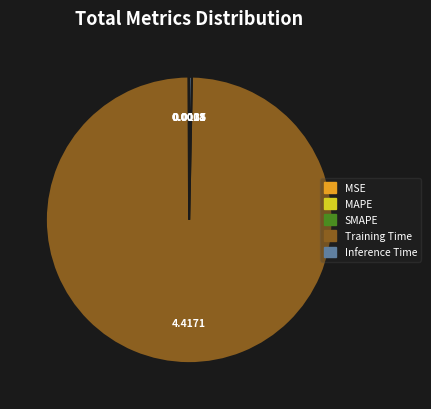

Which slice is the largest?

Training Time